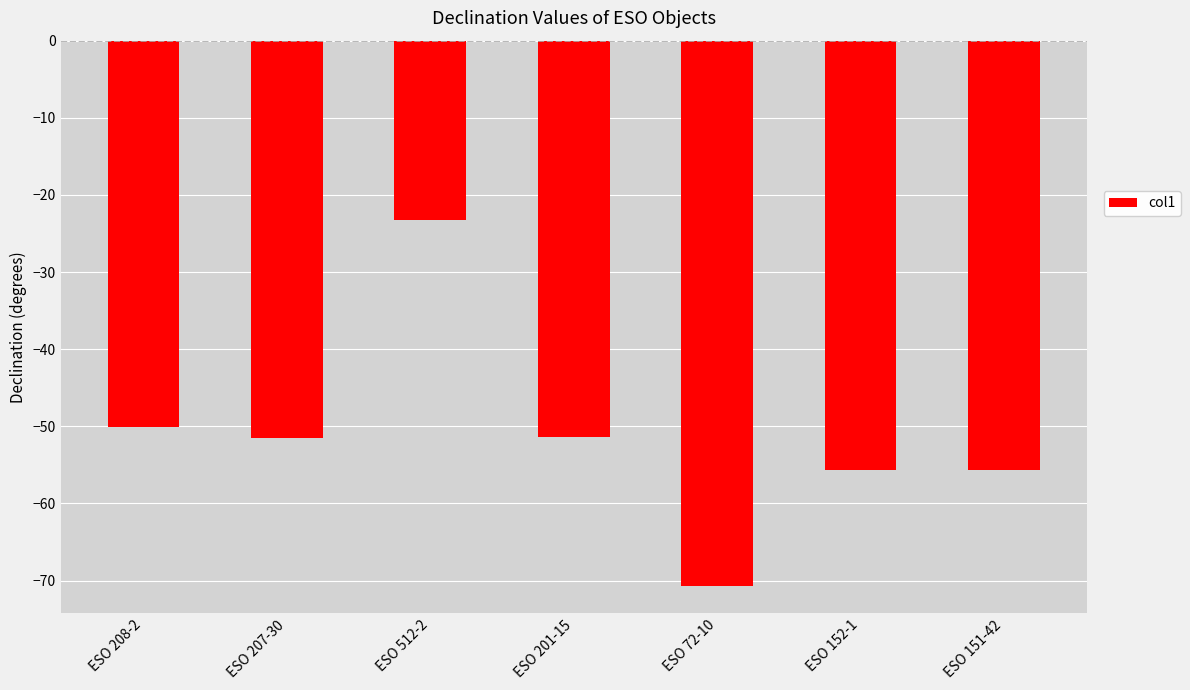

What is the label of the 7th bar from the right?

ESO 208-2